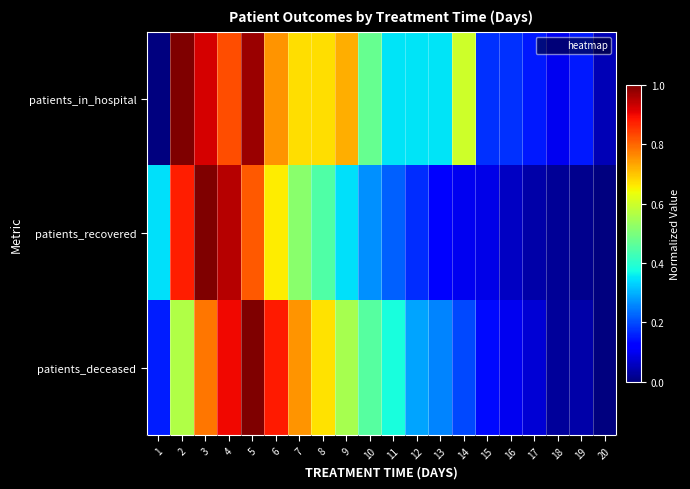

List the series in order of their peak value, lowest first.

patients_in_hospital, patients_recovered, patients_deceased